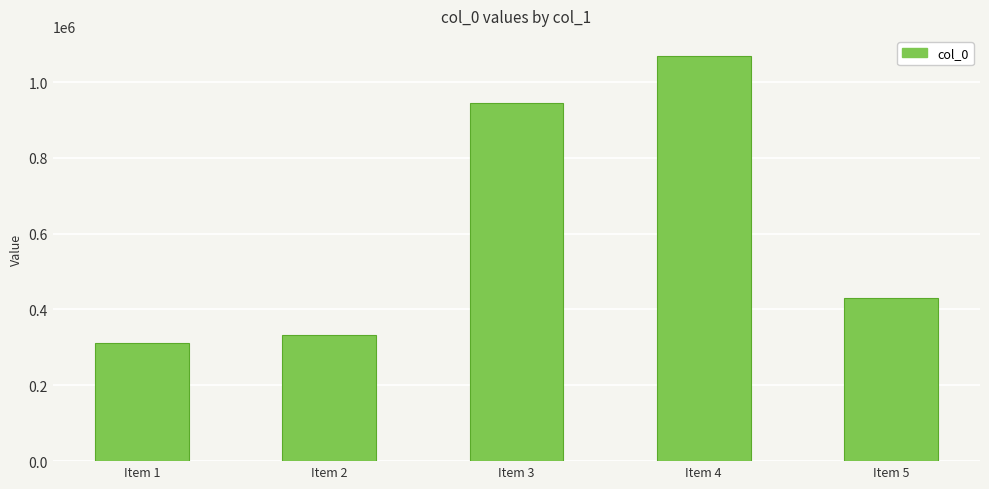

List the labels in order of value, largest first.

Item 4, Item 3, Item 5, Item 2, Item 1